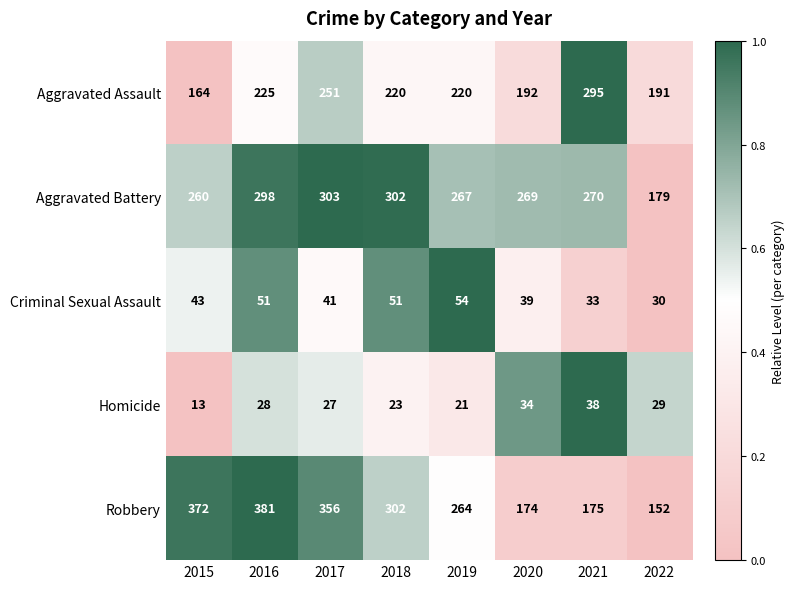

What is the total value across all series at 2019?

826